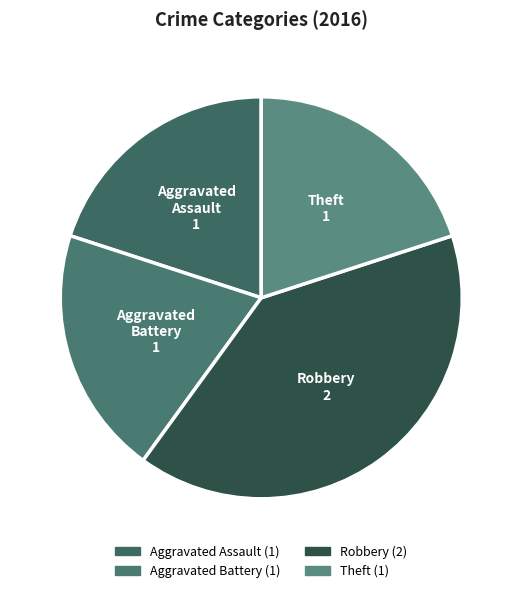

Count the number of slices in the pie.

4